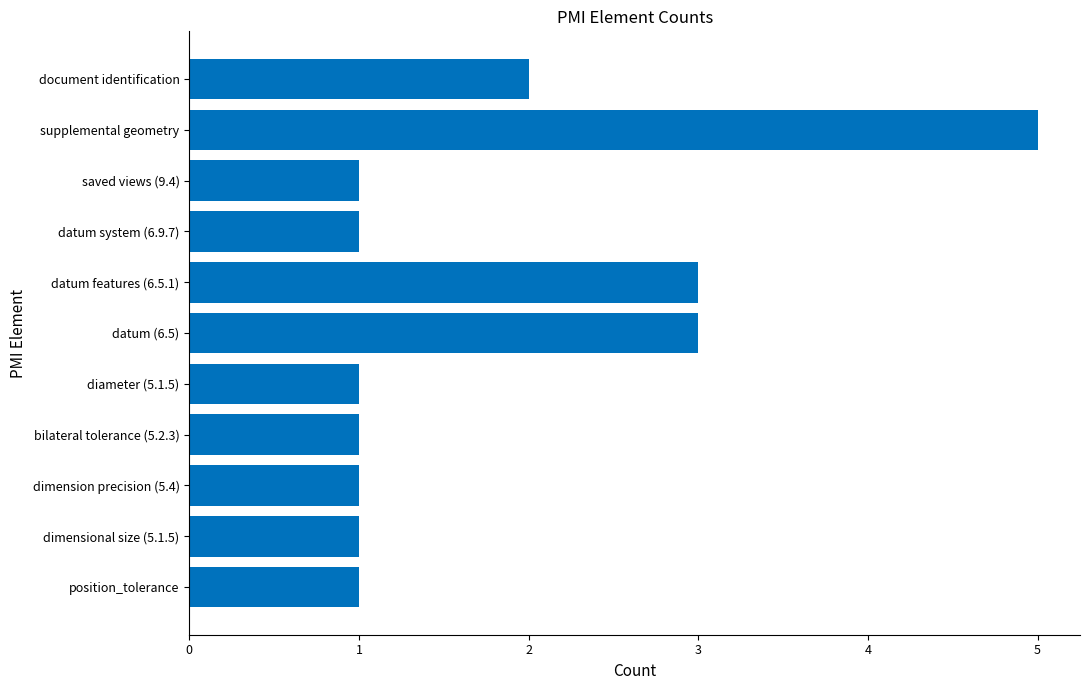

What is the difference between the values at supplemental geometry and datum system (6.9.7)?

4